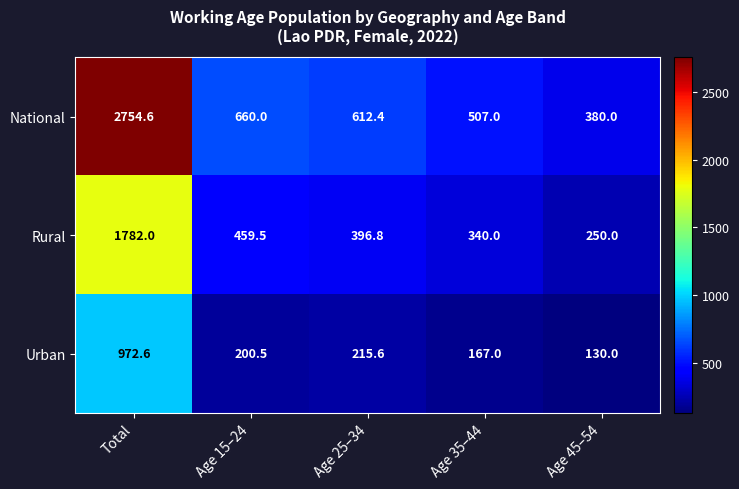

Which series has the widest spread of values?

National